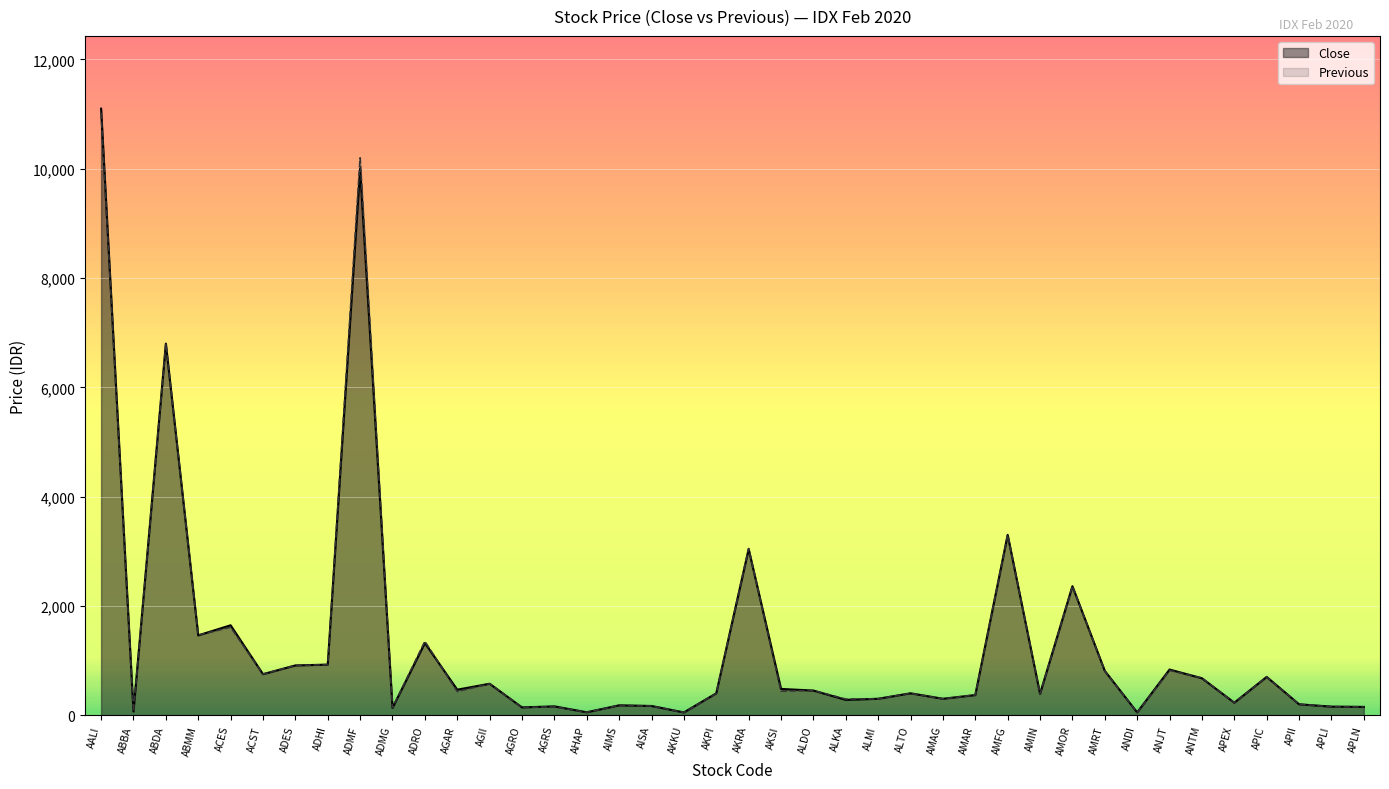

The Close series shows 162 at AMIN. True or false?

False